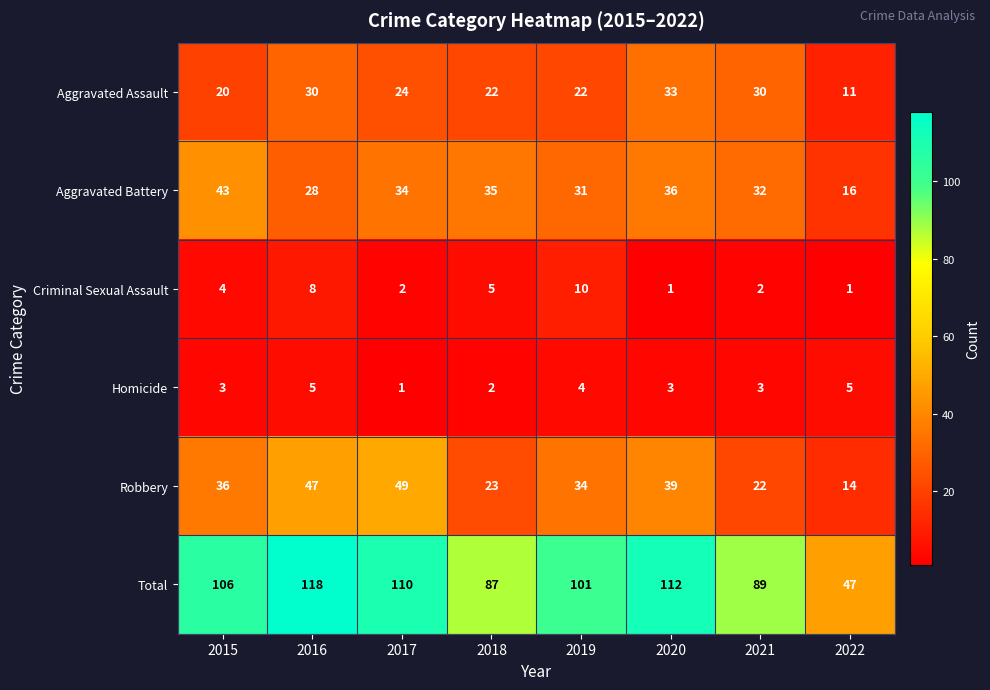

How many data points does each series have?

8